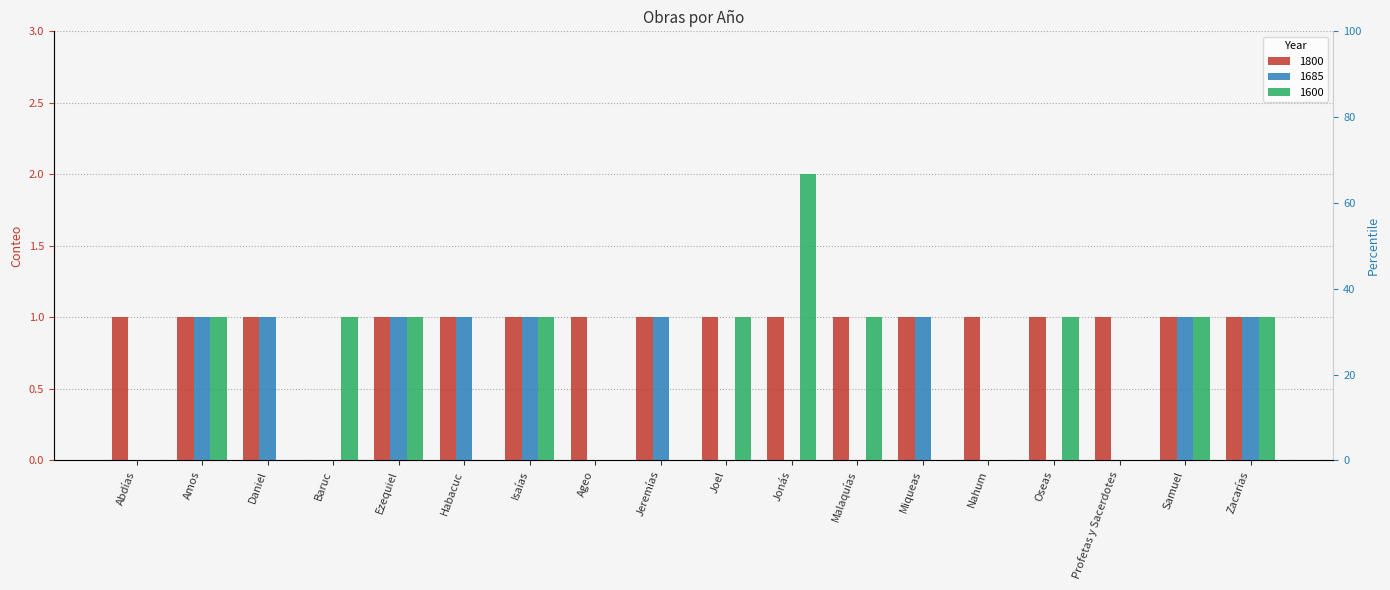

Rank the series by their maximum value, from lowest to highest.

1800, 1685, 1600